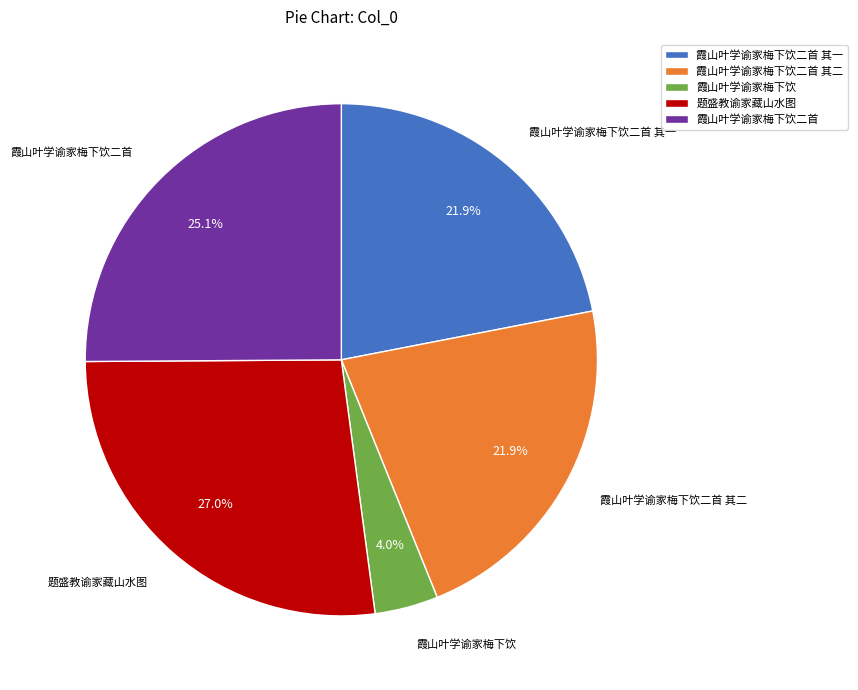

Approximately how many times larger is the value at 霞山叶学谕家梅下饮 compared to 霞山叶学谕家梅下饮二首 其二?

0.2